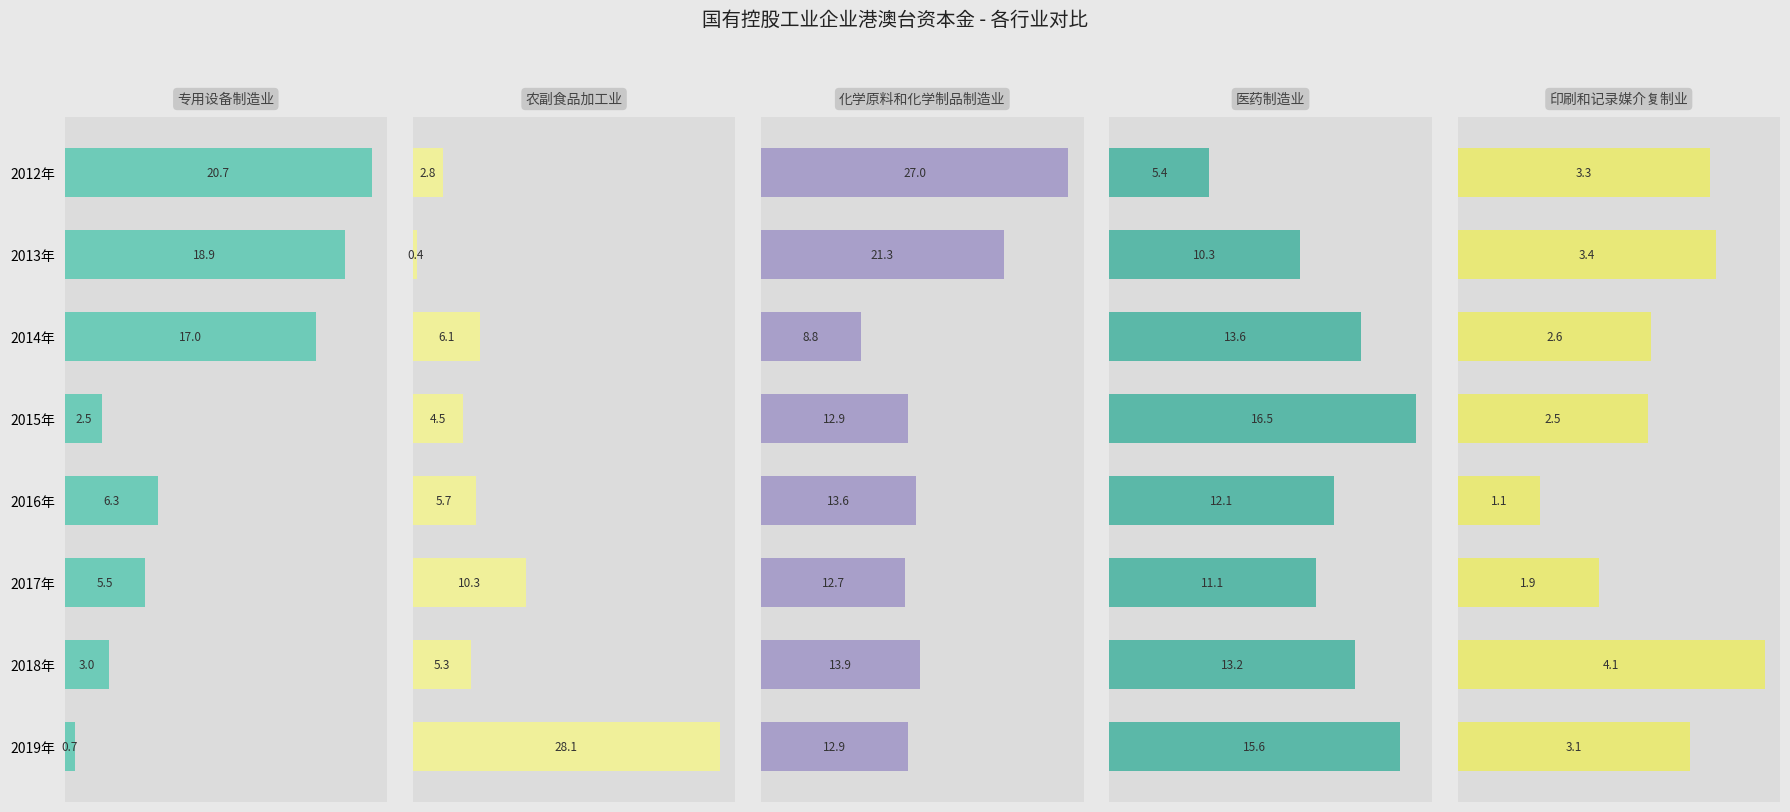

Reading left to right, list all the values displayed in this chart.

专用设备制造业: 20.7	18.9	17.0	2.5	6.3	5.5	3.0	0.7
农副食品加工业: 2.8	0.4	6.1	4.5	5.7	10.3	5.3	28.1
化学原料和化学制品制造业: 27.0	21.3	8.8	12.9	13.6	12.7	13.9	12.9
医药制造业: 5.4	10.3	13.6	16.5	12.1	11.1	13.2	15.6
印刷和记录媒介复制业: 3.3	3.4	2.6	2.5	1.1	1.9	4.1	3.1